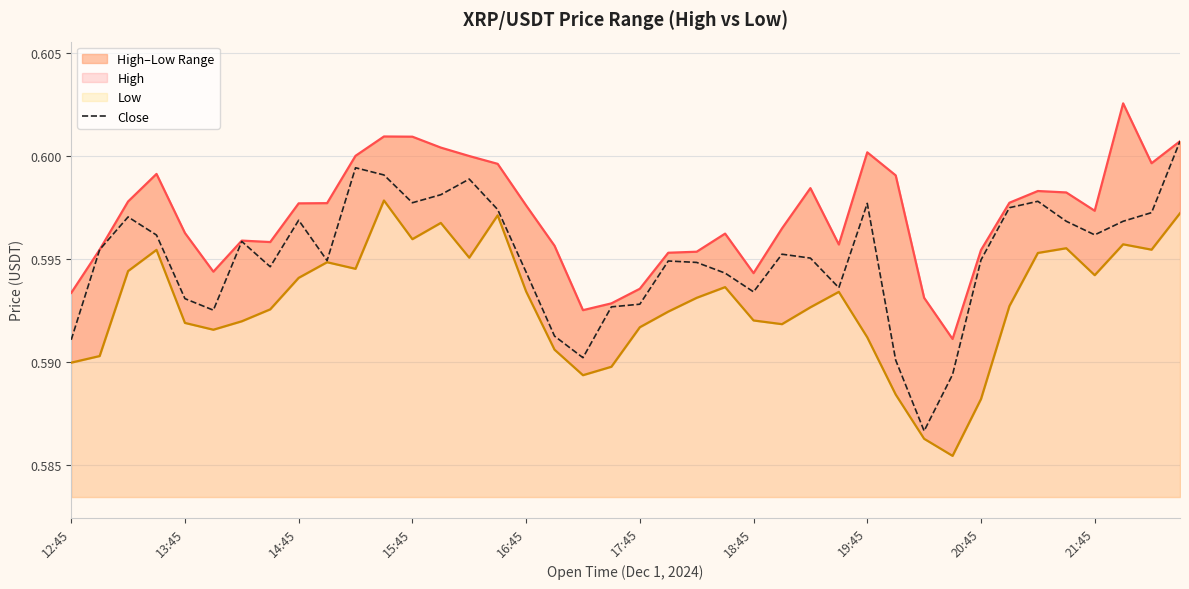

The Close series shows 0.4 at 21:45. True or false?

False